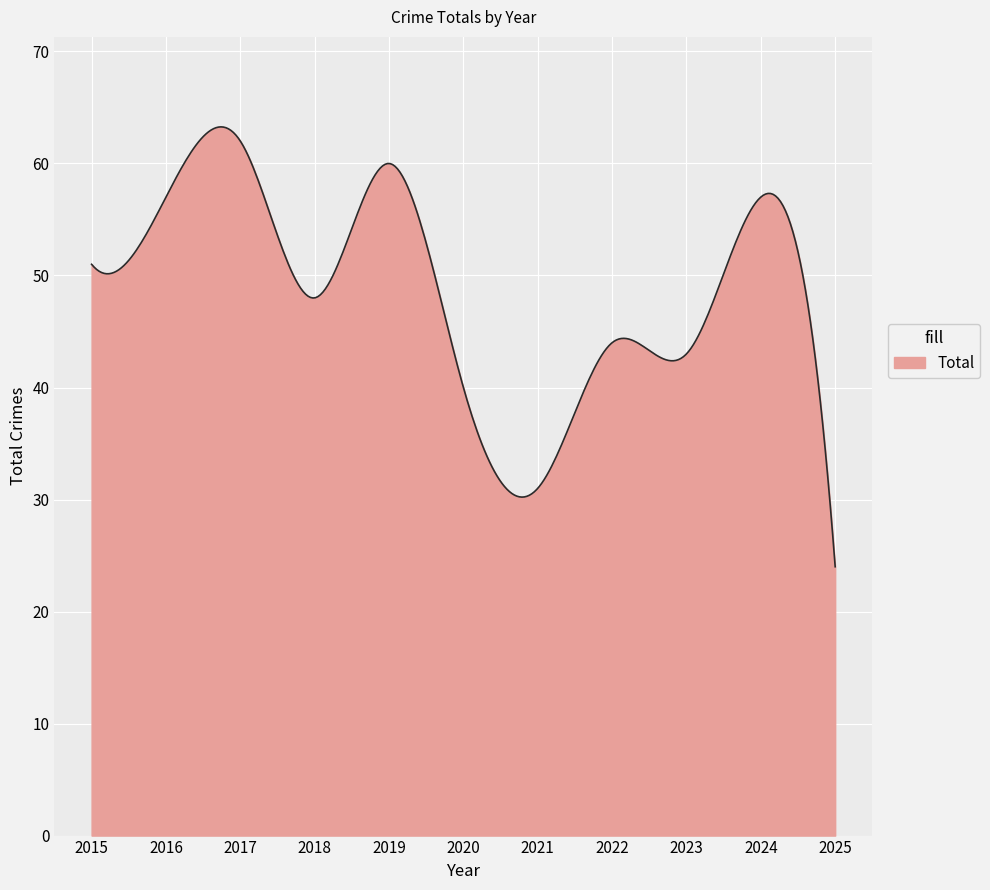

What is the maximum value shown in the chart?

63.3